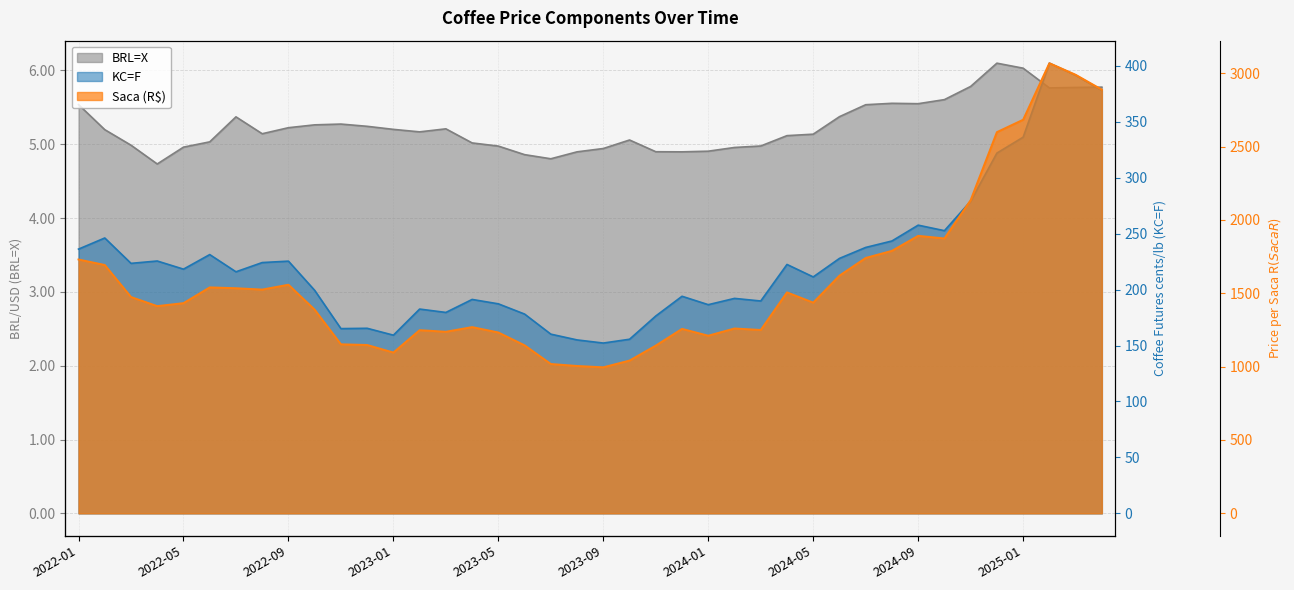

True or false: KC=F and Saca (R$) cross at least once.

False